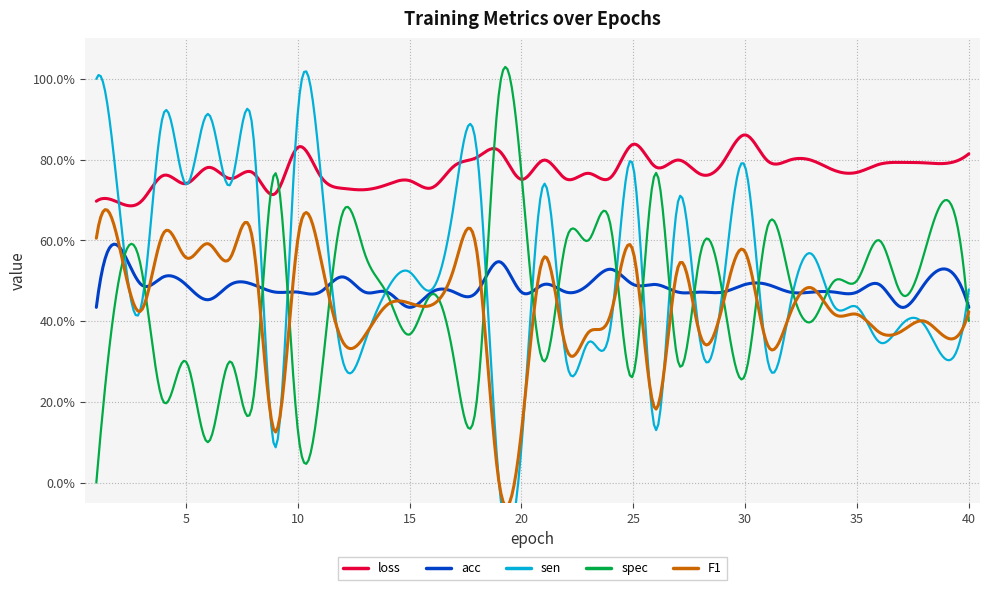

What is the spread (max minus min) of values at 35?

0.4